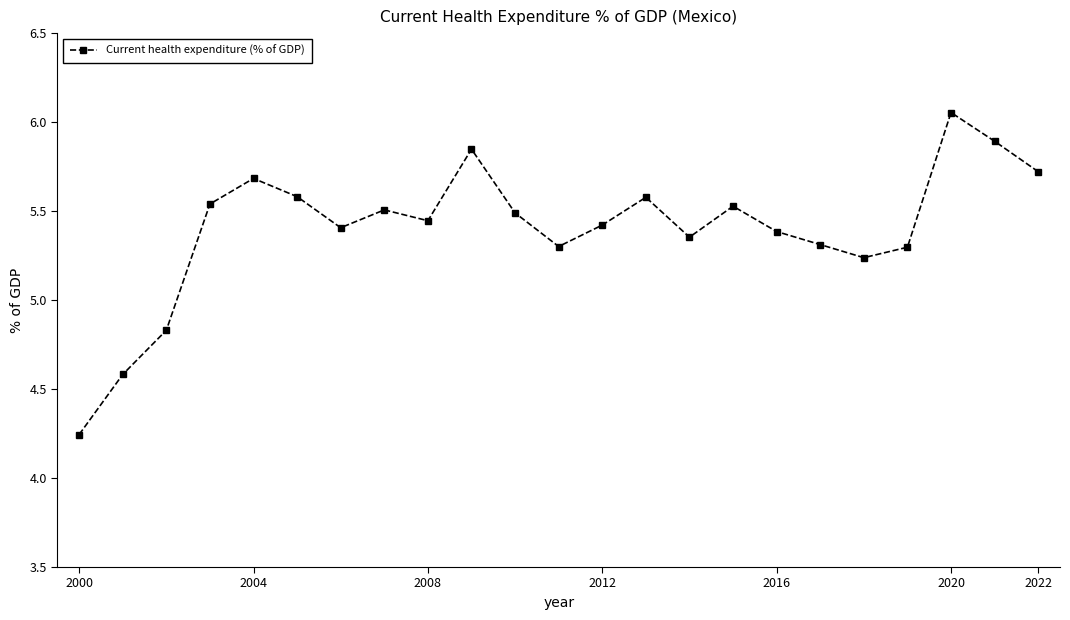

What is the value of the 2nd point from the left?

4.6